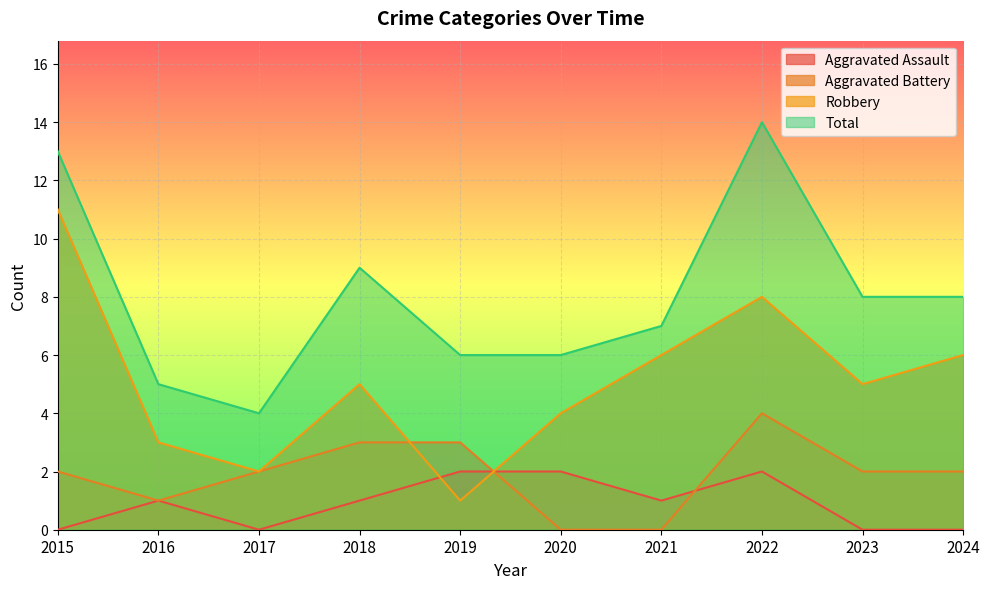

What is the sum of the Total values at 2016 and 2015?

18